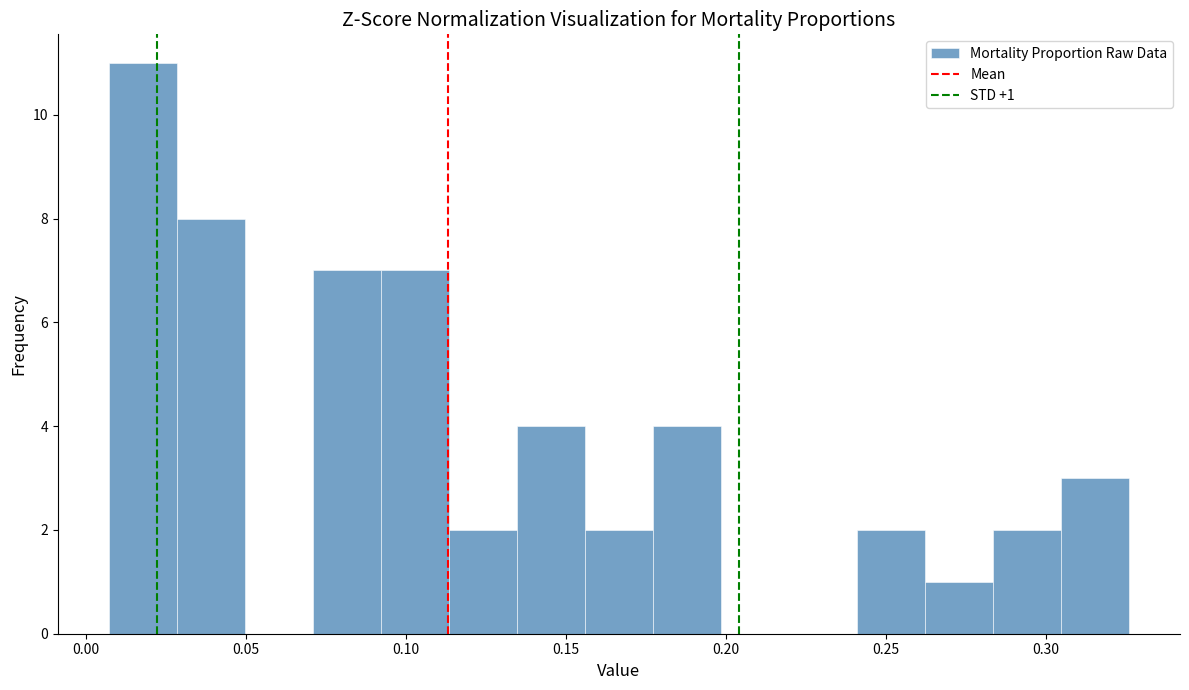

Over which range of the x-axis is the bar tallest?

0.005 to 0.030